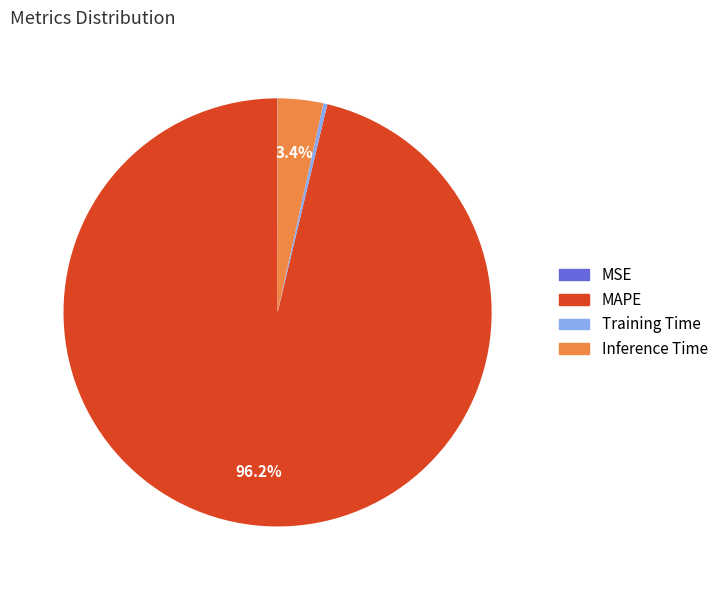

To the nearest percent, what portion does MAPE represent?

96%